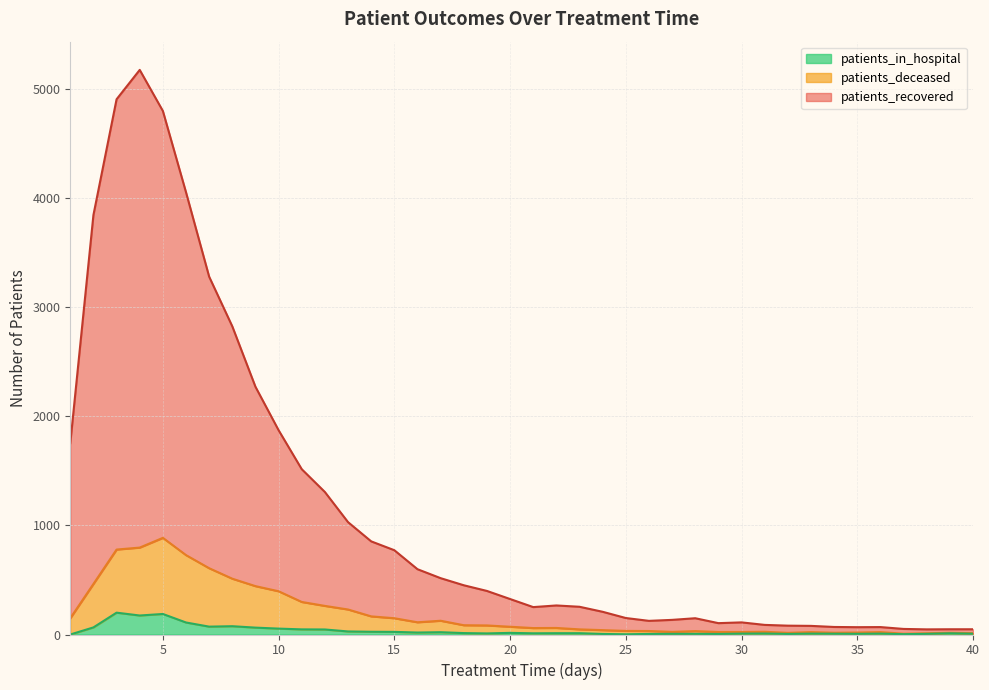

At which label does patients_deceased first exceed 71?

1